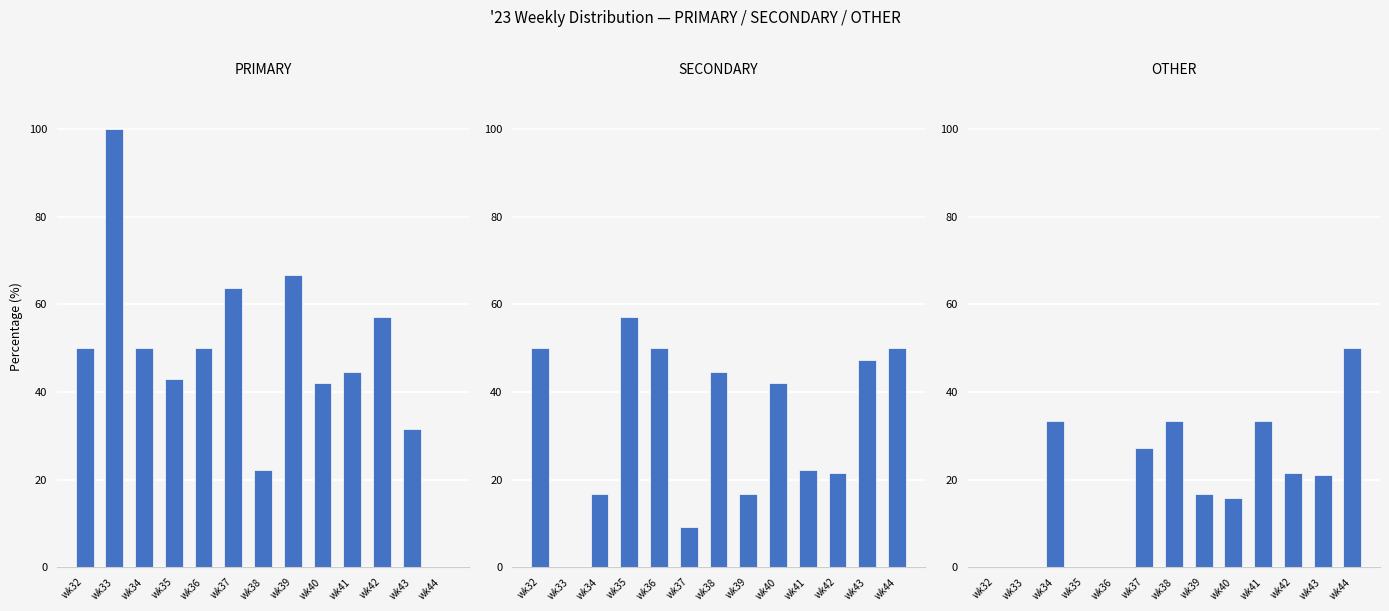

How many values in the SECONDARY series are below 42?

6